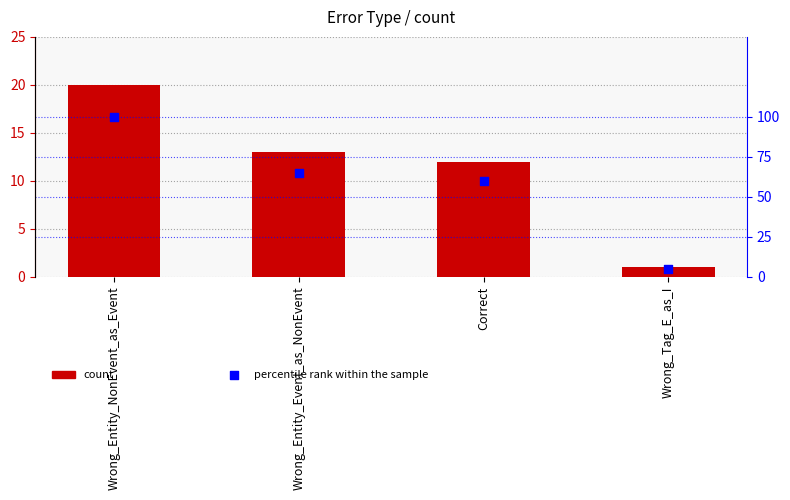

At which category is the sum across all series the highest?

Wrong_Entity_NonEvent_as_Event